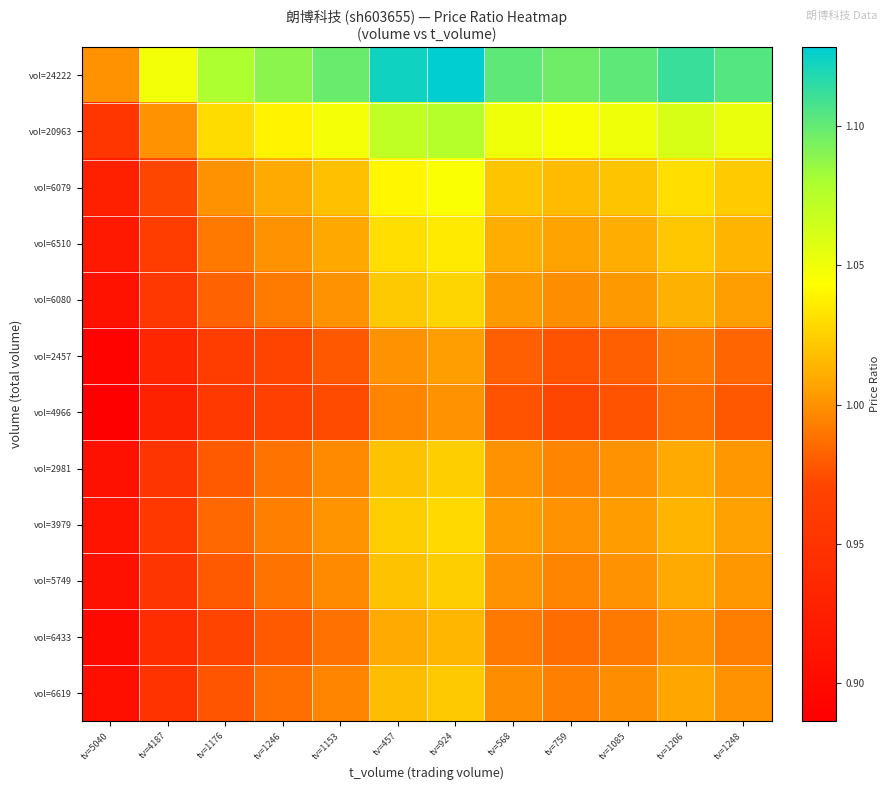

Which series has the largest total across all categories?

vol=24222